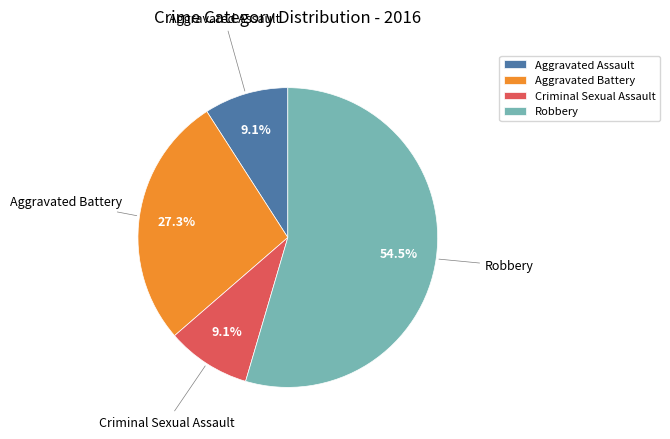

Count the number of slices in the pie.

4